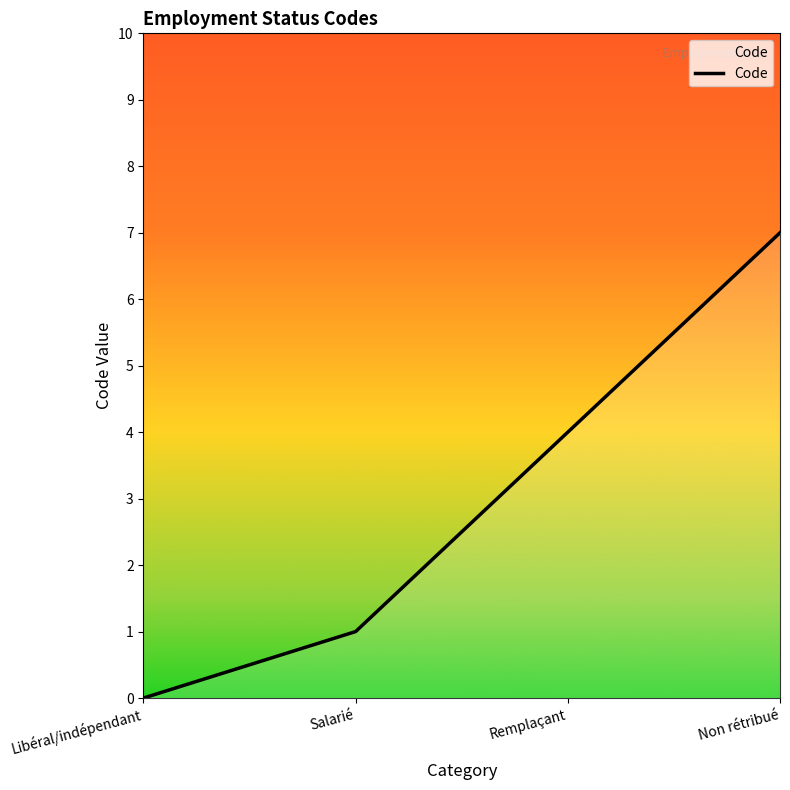

How many positive values are there?

3